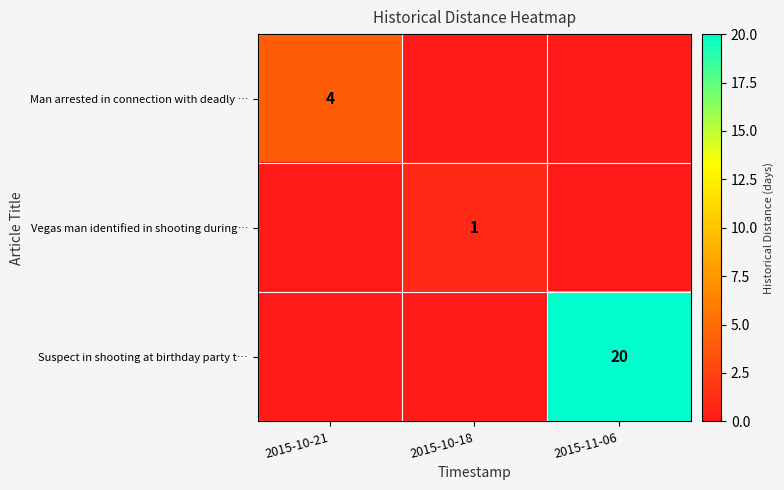

The Suspect in shooting at birthday party t… series shows 9 at 2015-11-06. True or false?

False